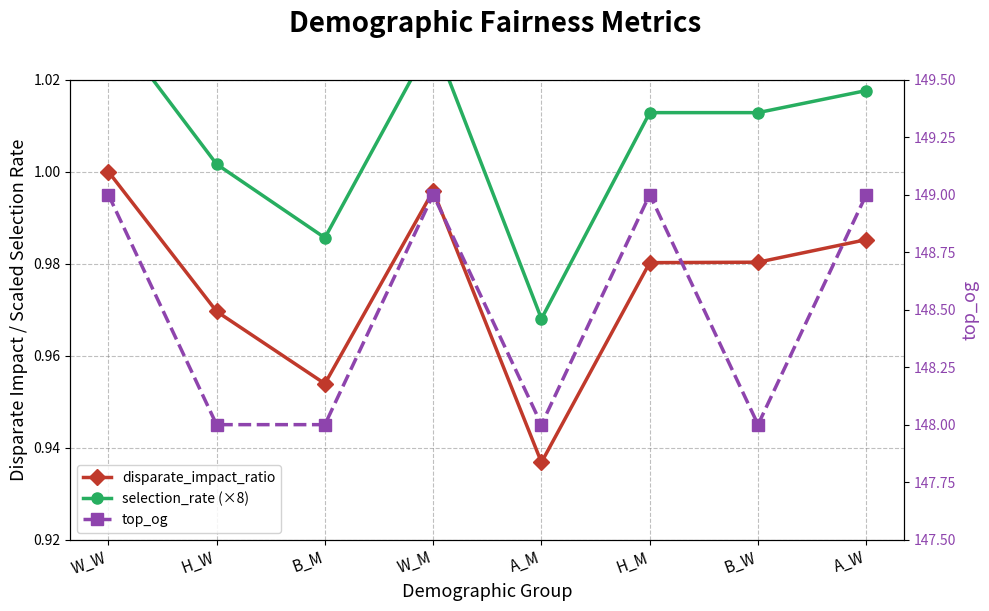

Which series has the largest total across all categories?

top_og